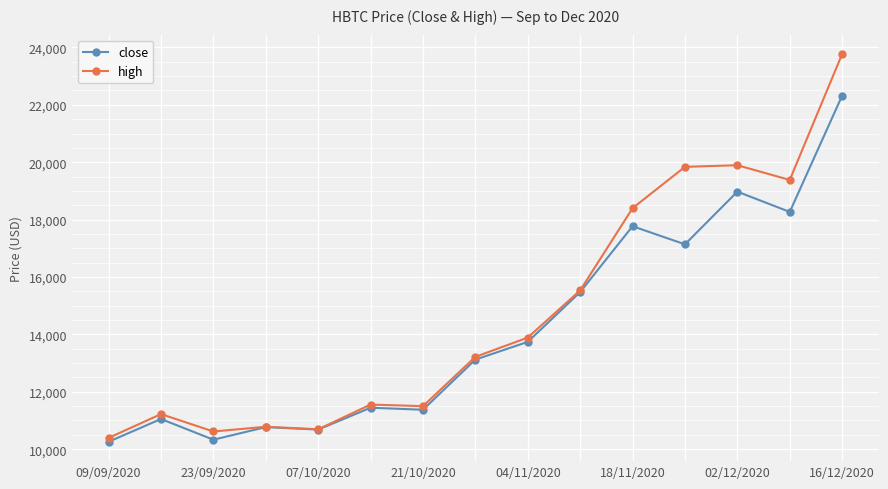

At how many categories does at least one series exceed 20927?

1